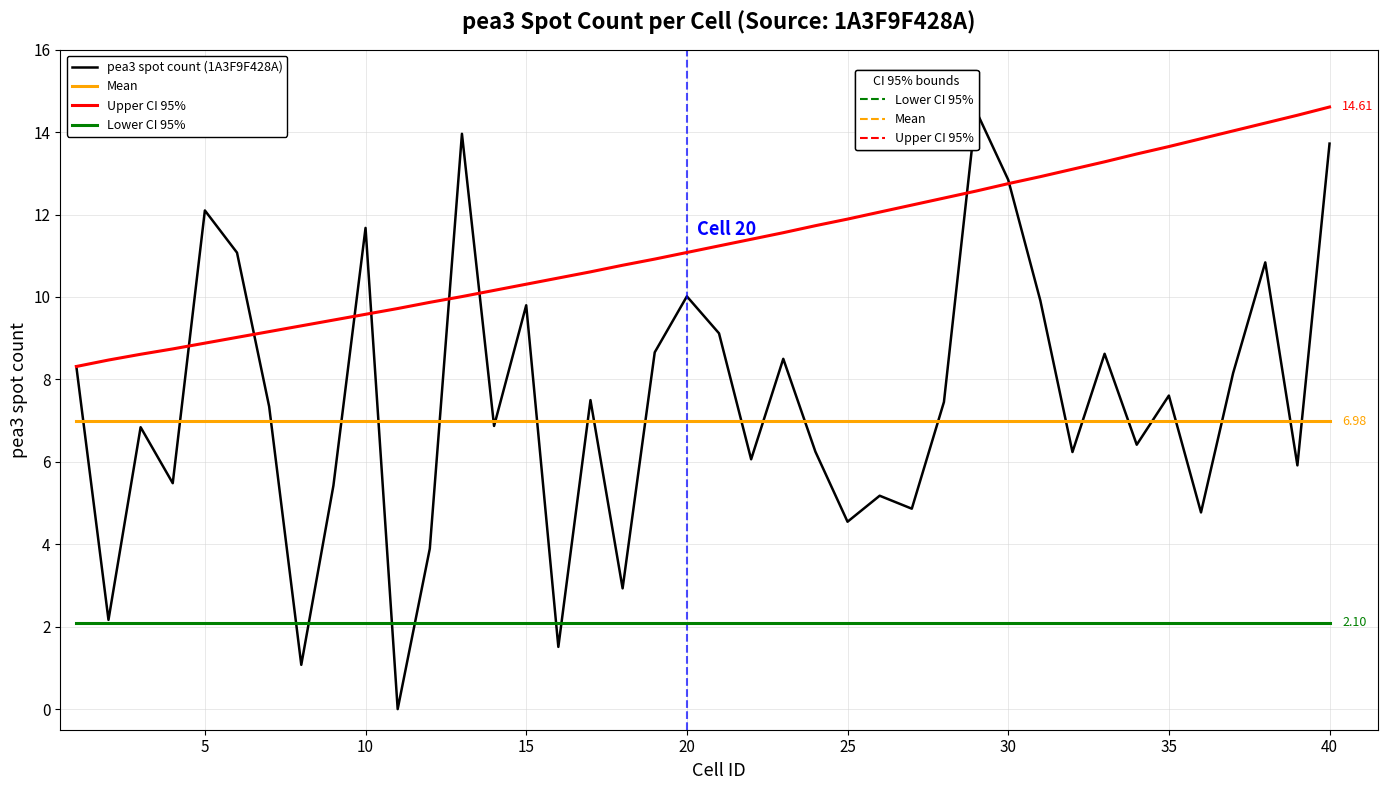

What is the difference between the maximum and second lowest values in the Upper CI 95% series?

6.1